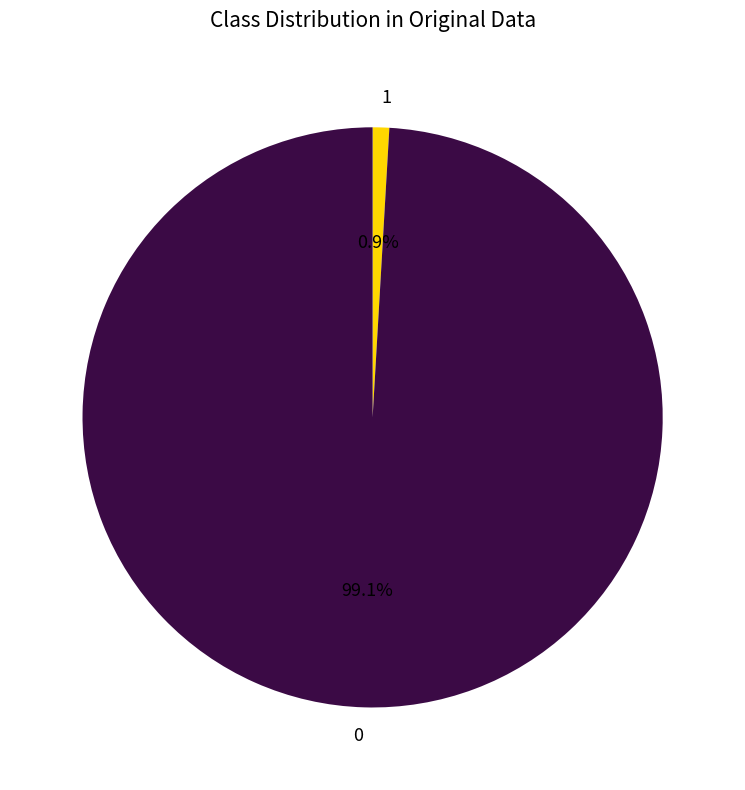

Which slice is the largest?

0